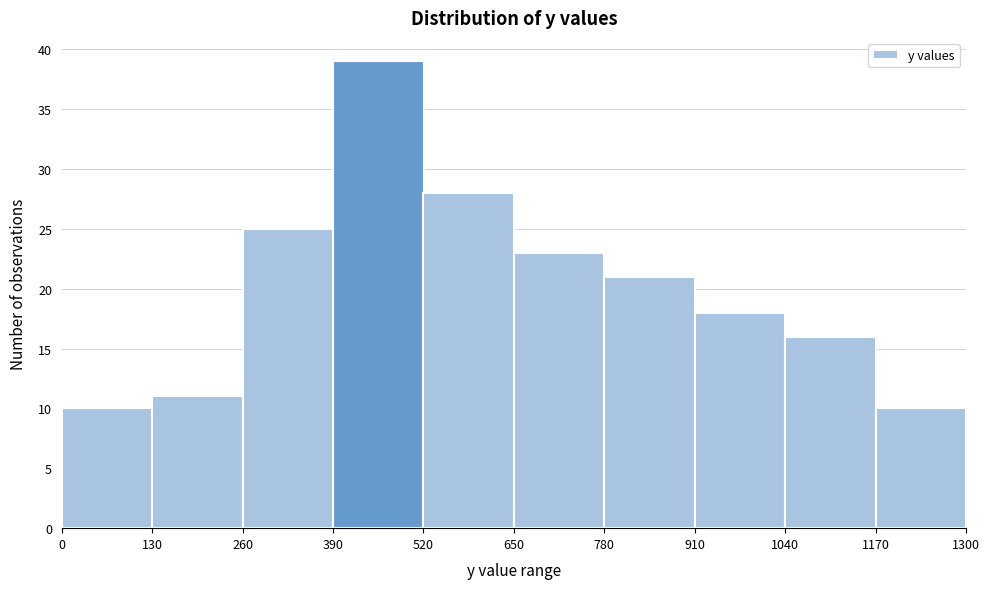

How tall is the bar that spans 1040 to 1170 on the x-axis? The values are not printed on the chart, so give them approximately, as read against the axis.

16